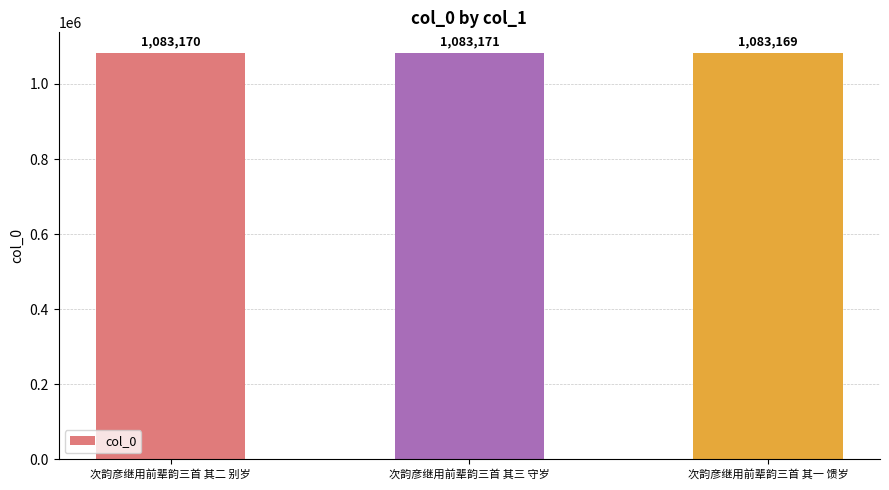

How many values are below 1083170?

1